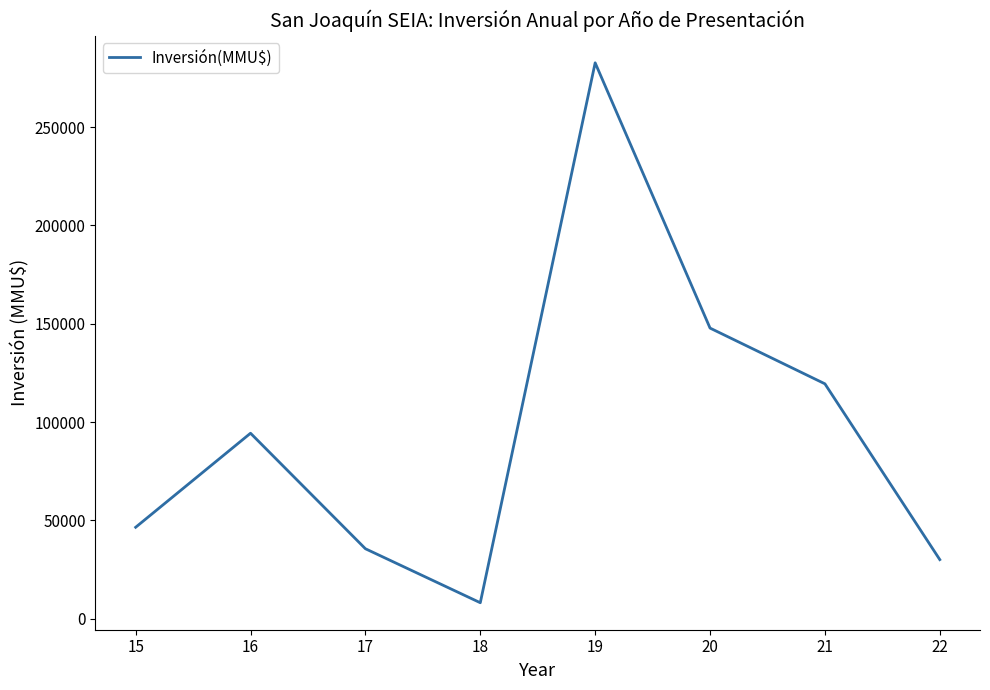

At which label is the value closest to 145409?

20